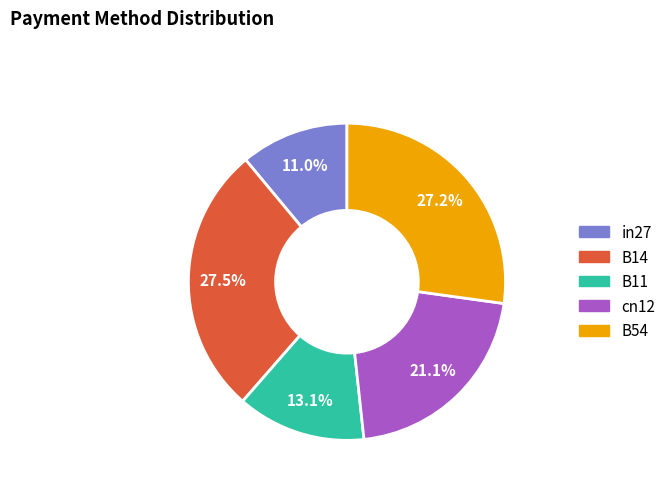

What percentage do B54 and cn12 together represent?

48.3%